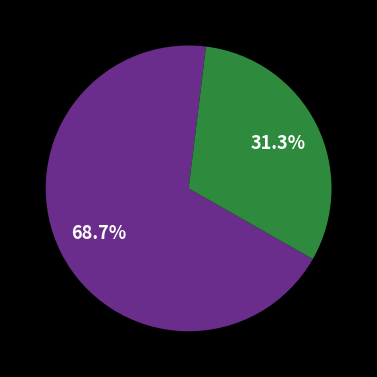

To the nearest percent, what is the average slice percentage?

50%